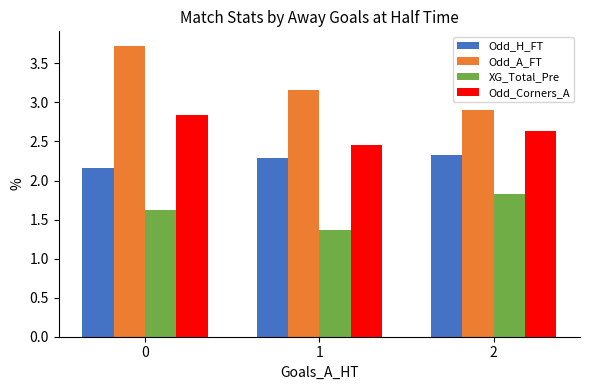

What are all the series names shown in the legend?

Odd_H_FT, Odd_A_FT, XG_Total_Pre, Odd_Corners_A